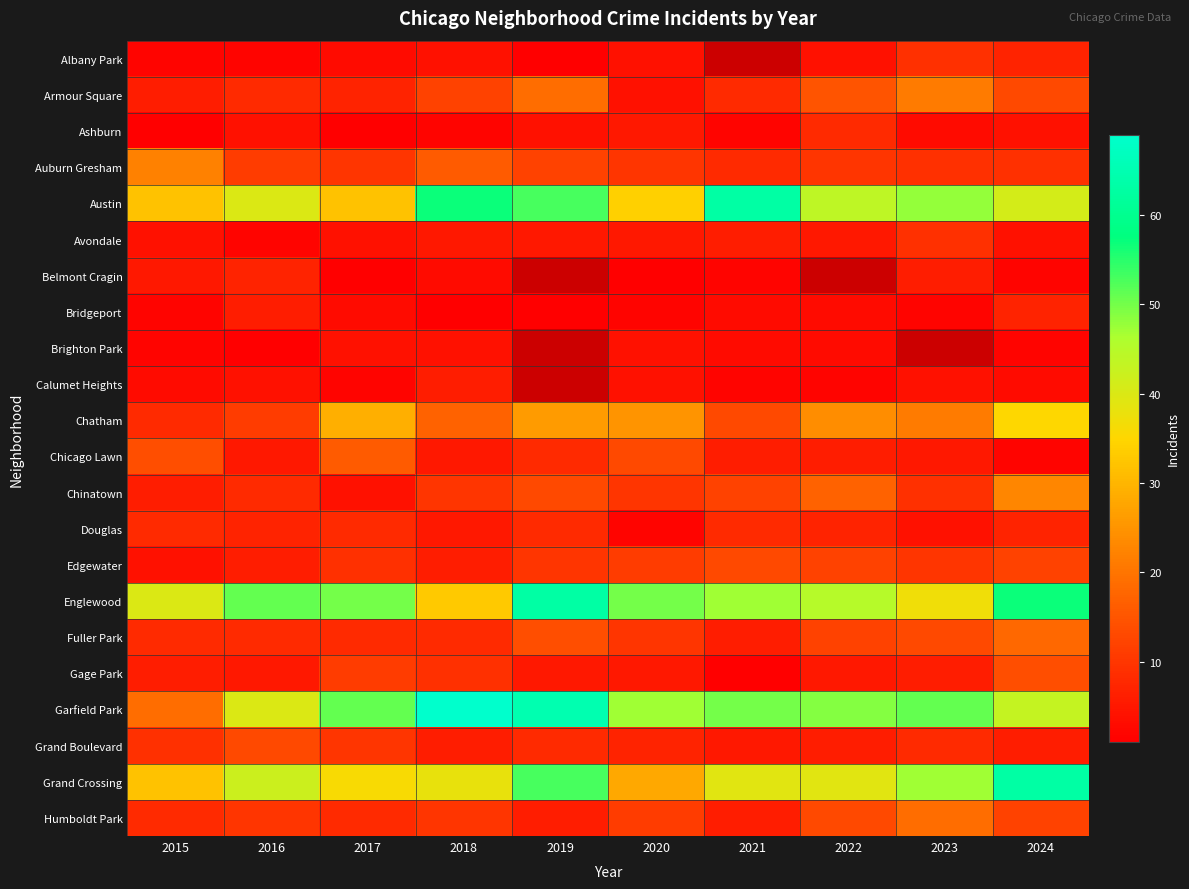

What is the spread (max minus min) of values at 2020?

49.0